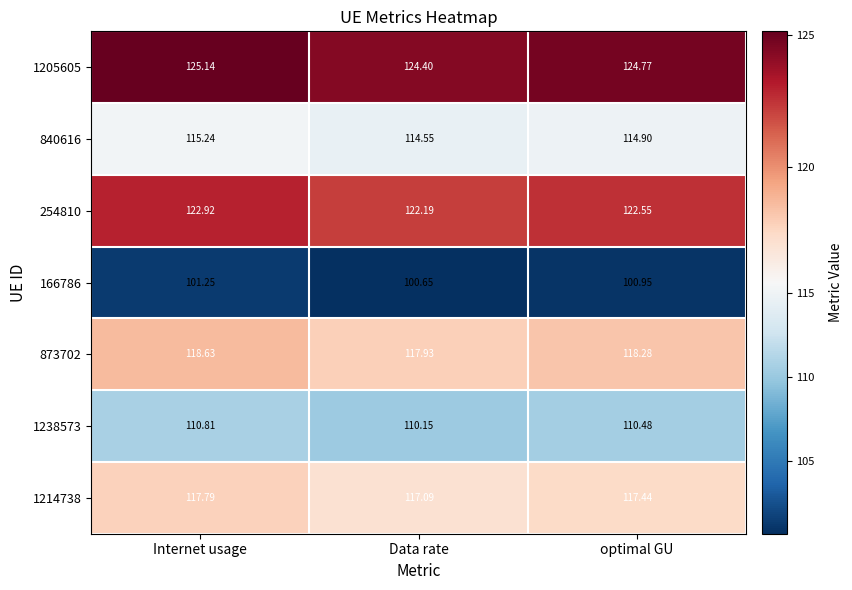

Which category has the highest value in the 873702 series?

Internet usage